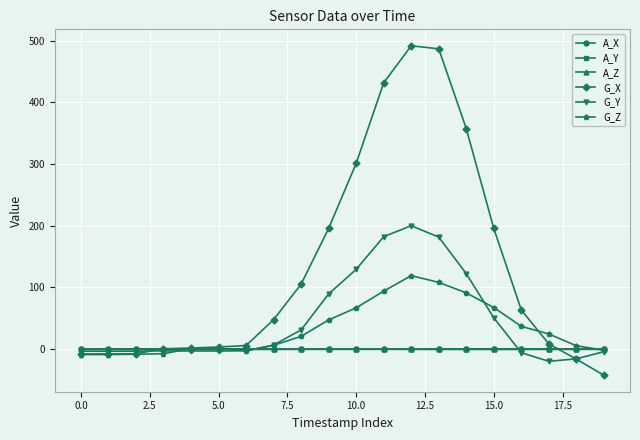

True or false: A_X and G_X cross at least once.

True